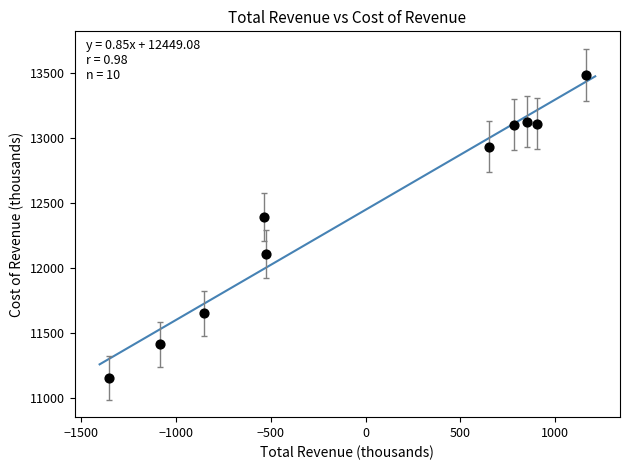

What Y value in the scatter plot is closest to 12320?

12392.4